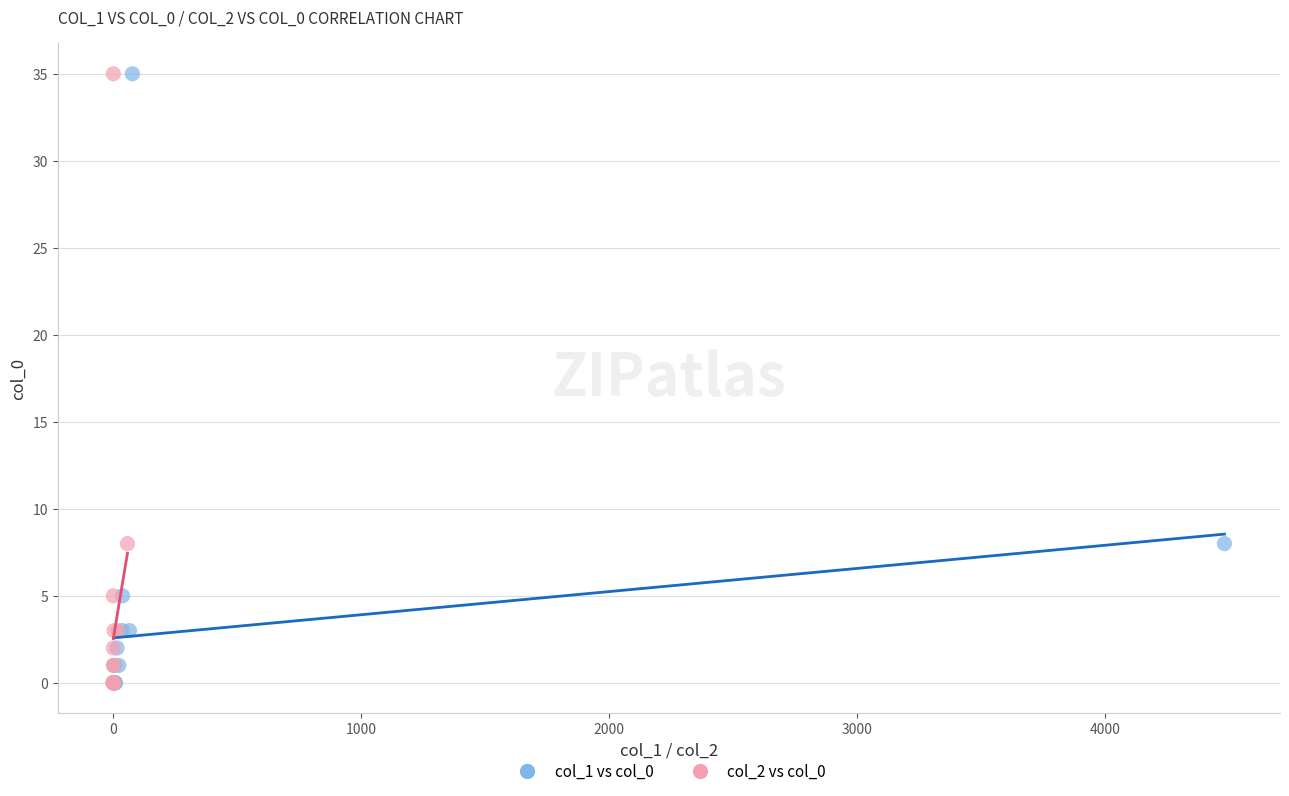

What are all the series names shown in the legend?

col_1 vs col_0, col_2 vs col_0